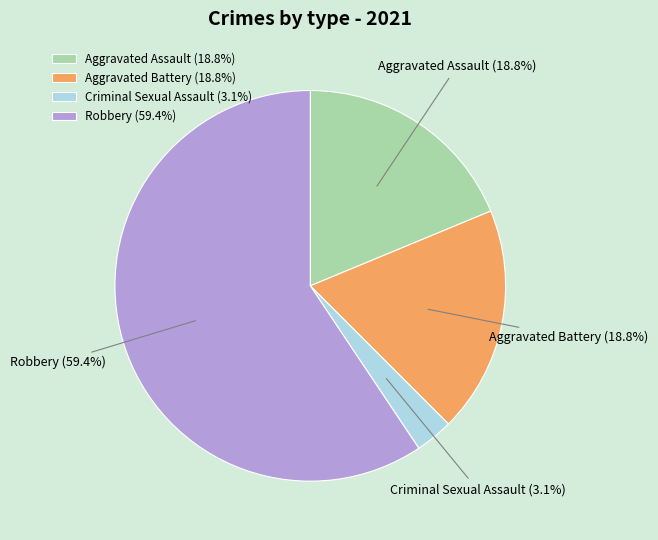

Is it true that Robbery is 59% of the pie?

True